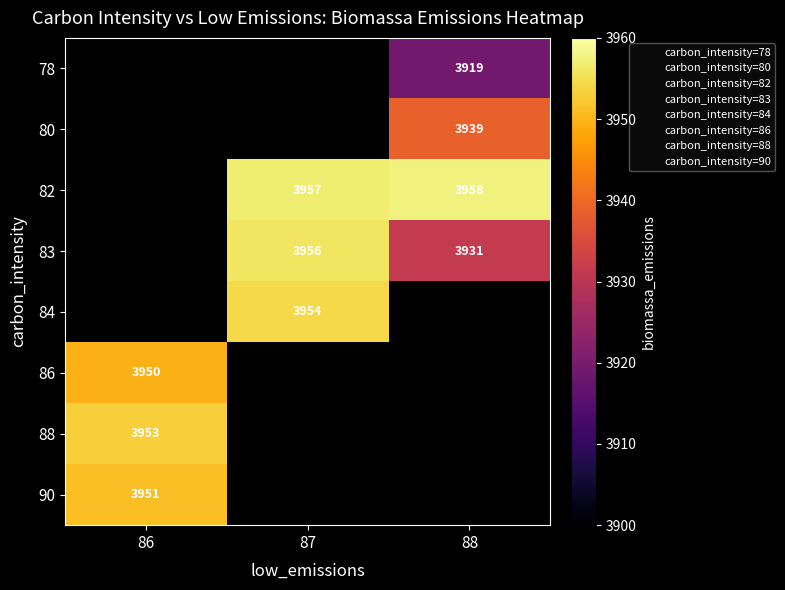

What is the smallest value displayed?

3919.0